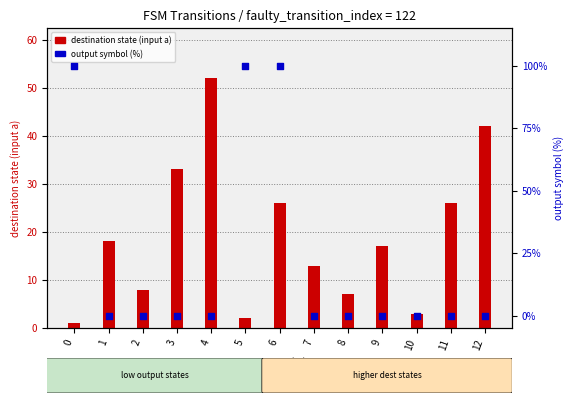

What is the total value across all series at 10?

3